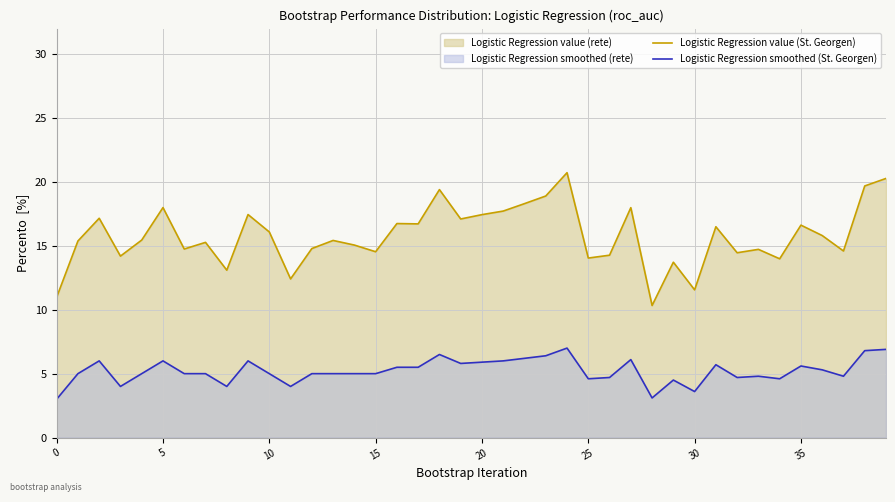

List the series in order of their peak value, lowest first.

Logistic Regression smoothed (St. Georgen), Logistic Regression value (St. Georgen)